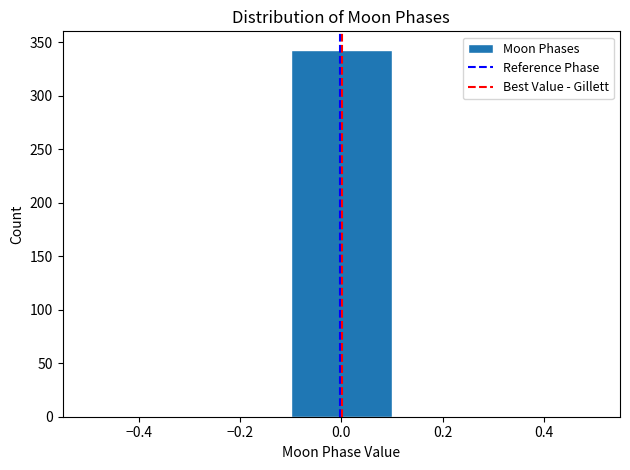

Reading left to right, transcribe this chart: for each bar, give the range it covers on the x-axis and its height. The values are not printed on the chart, so give them approximately, as read against the axis.

-0.5 to -0.3: 0
-0.3 to -0.1: 0
-0.1 to 0.1: 345
0.1 to 0.3: 0
0.3 to 0.5: 0